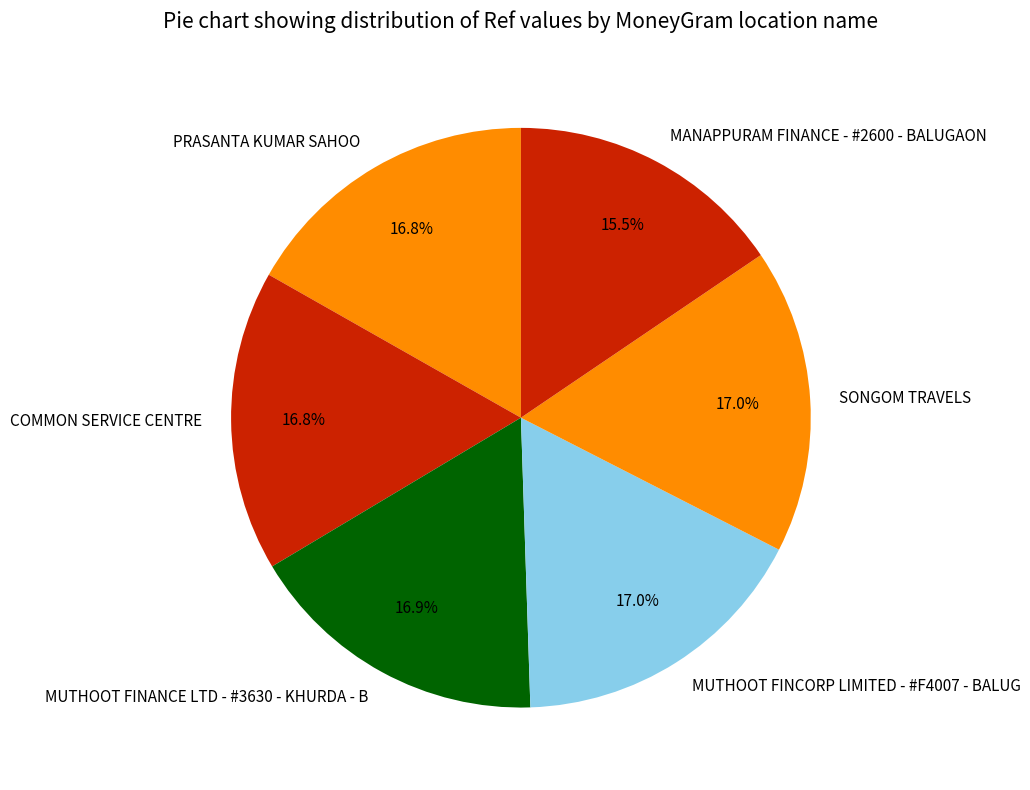

What is the ratio of the value at MUTHOOT FINANCE LTD - #3630 - KHURDA - B to the value at MANAPPURAM FINANCE - #2600 - BALUGAON?

1.1